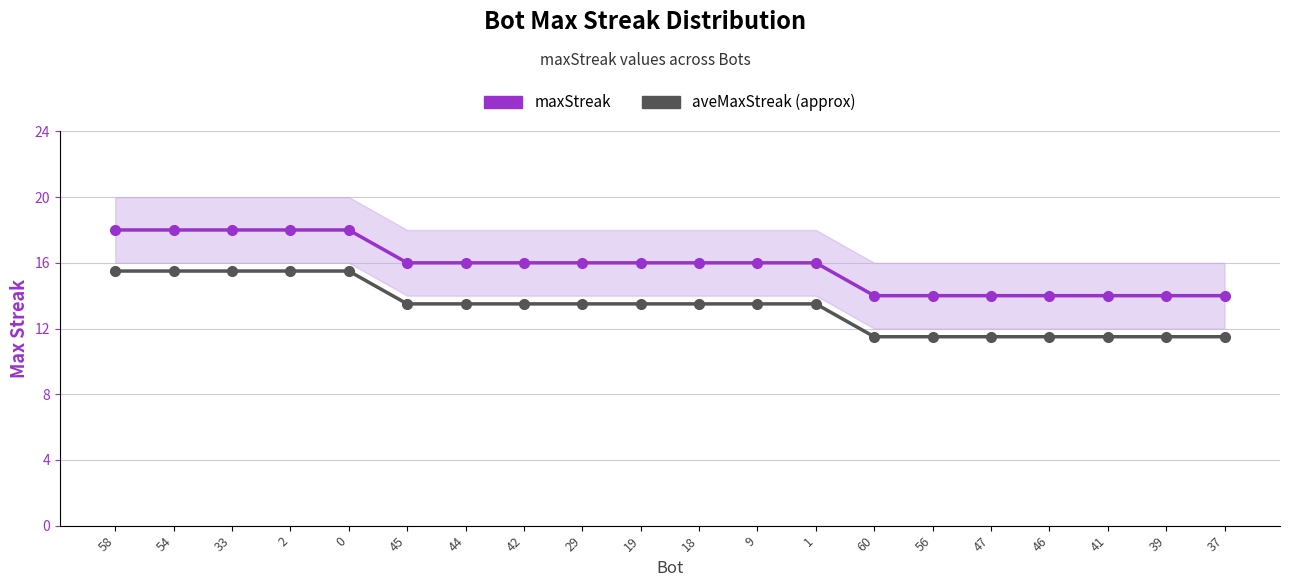

What is the total value across all series at 1?

29.5